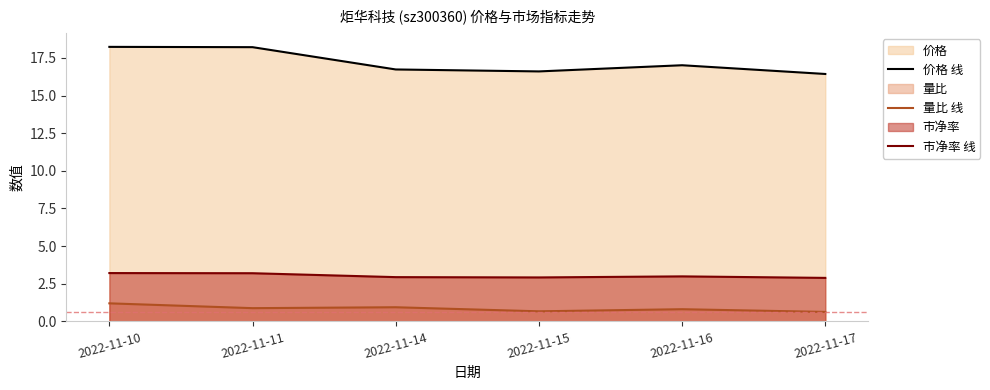

What is the sum of all 市净率 线 values?

18.1